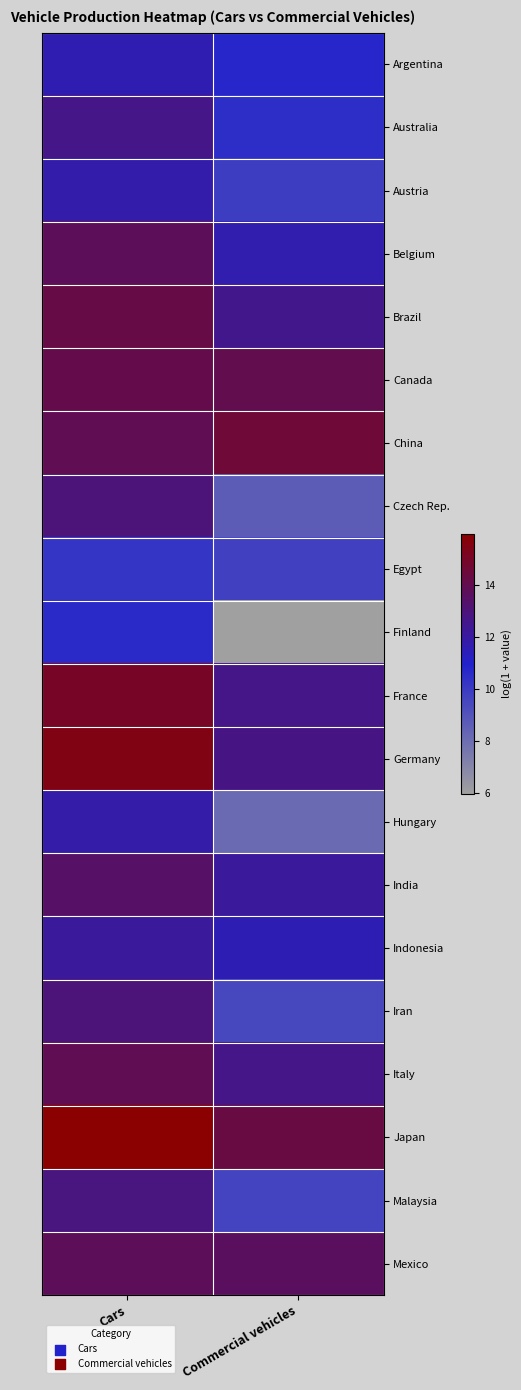

Rank the series at Cars from highest to lowest value.

Japan, Germany, France, Brazil, Canada, Italy, China, Mexico, Belgium, India, Czech Rep., Iran, Malaysia, Australia, Indonesia, Hungary, Austria, Argentina, Finland, Egypt